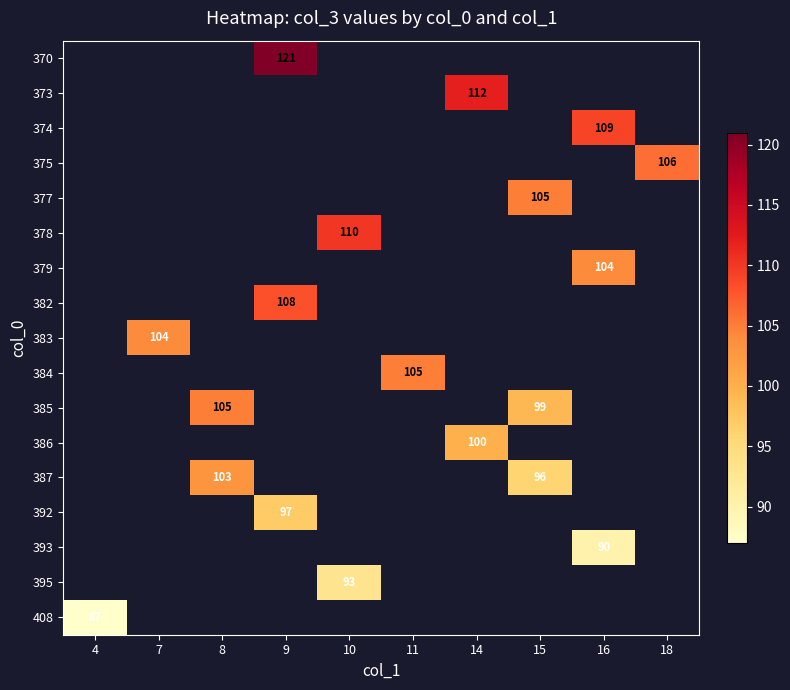

Which label corresponds to the smallest value in the chart?

4